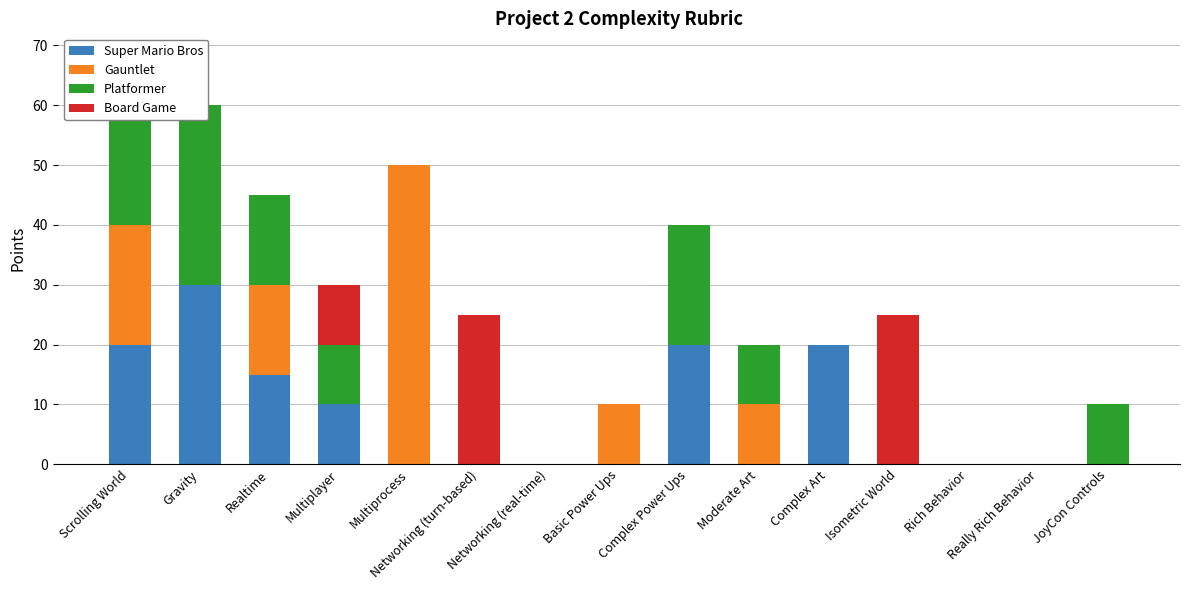

The value of Super Mario Bros at Really Rich Behavior is 11. True or false?

False